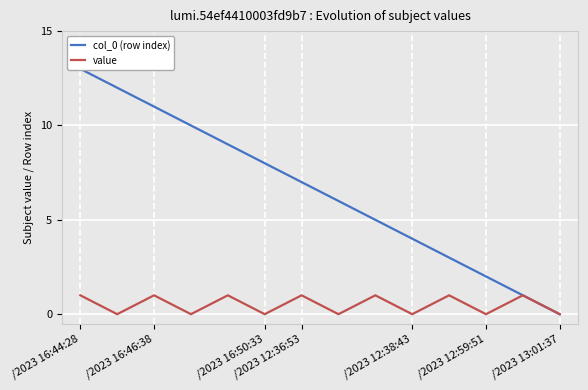

What is the label of the 1st point from the left?

/2023 16:44:28